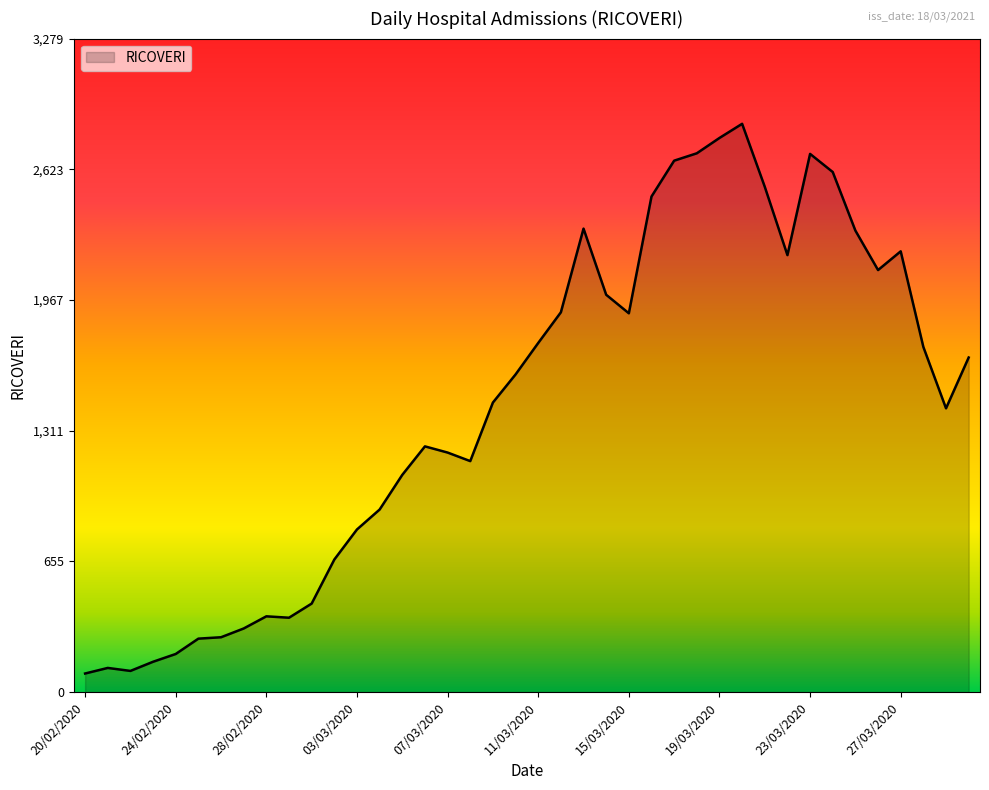

Does the chart display data point markers on the line(s)?

No